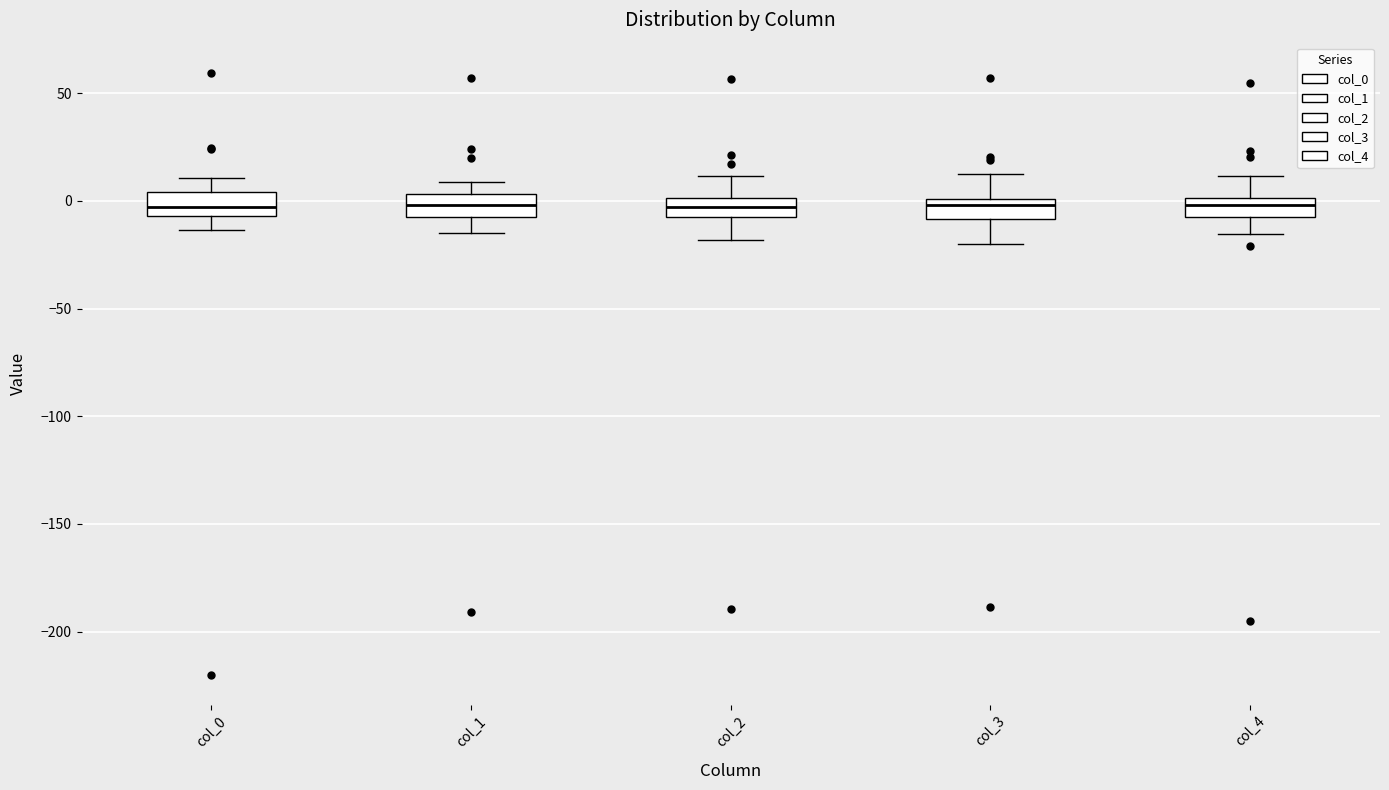

Reading left to right, transcribe this box plot: for each box, give where its median line is, the range the box spans, and where its two whiskers end, as read against the y-axis. The values are not printed on the chart, so give them approximately, as read against the axis.

col_0: median -5 (inside the box), box -5 to 5, whiskers -15 to 10
col_1: median 0, box -5 to 5, whiskers -15 to 10
col_2: median -5, box -10 to 0, whiskers -20 to 10
col_3: median 0 (just below the box's upper edge), box -10 to 0, whiskers -20 to 10
col_4: median 0 (inside the box), box -5 to 0, whiskers -15 to 10